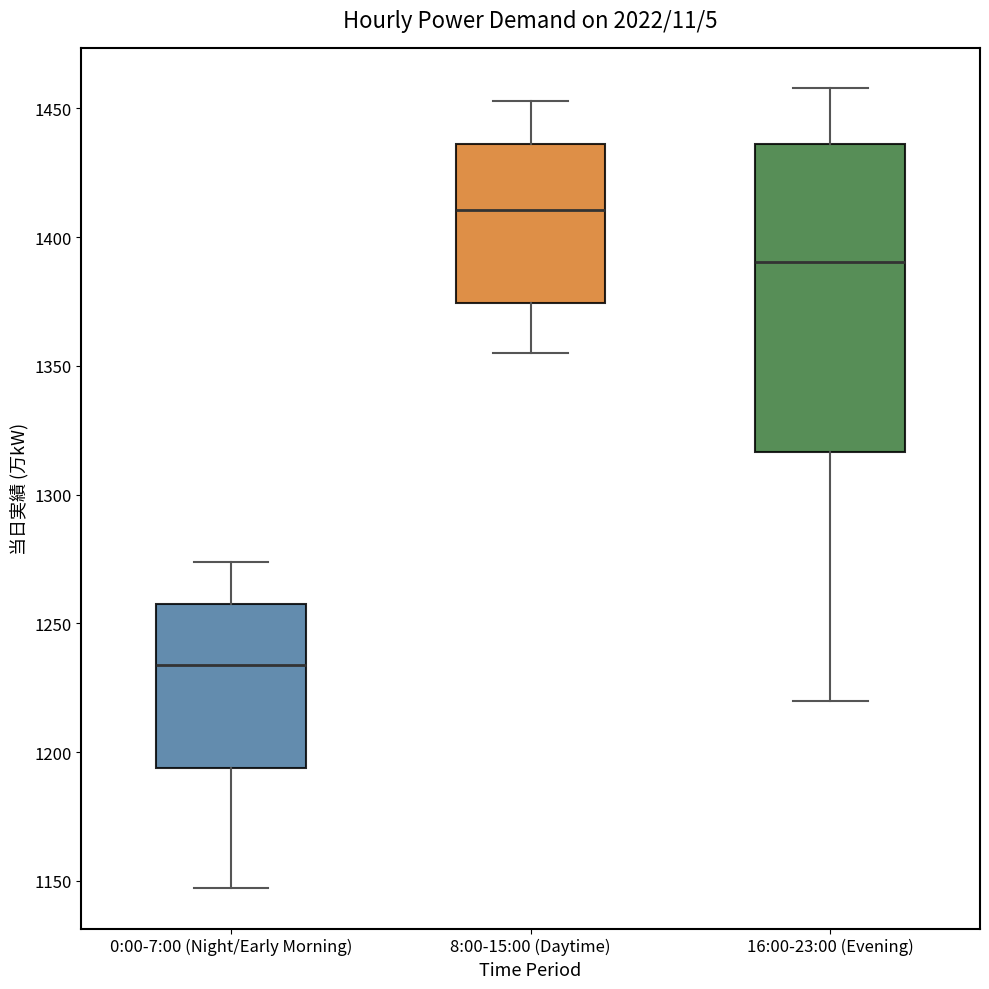

Which box is the tallest, from its lower edge to its upper edge?

16:00-23:00 (Evening)